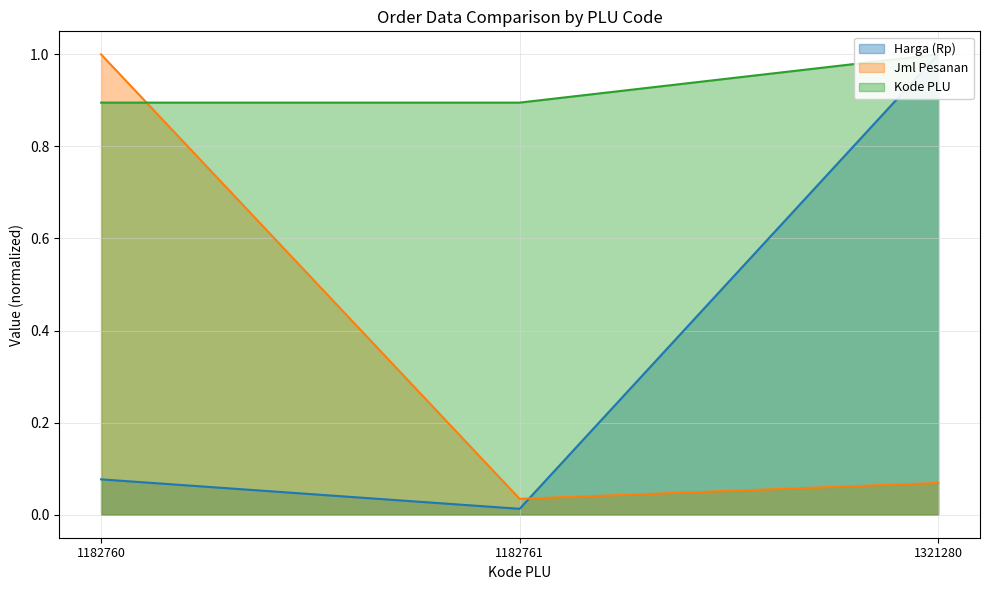

At how many categories does at least one series exceed 0?

3